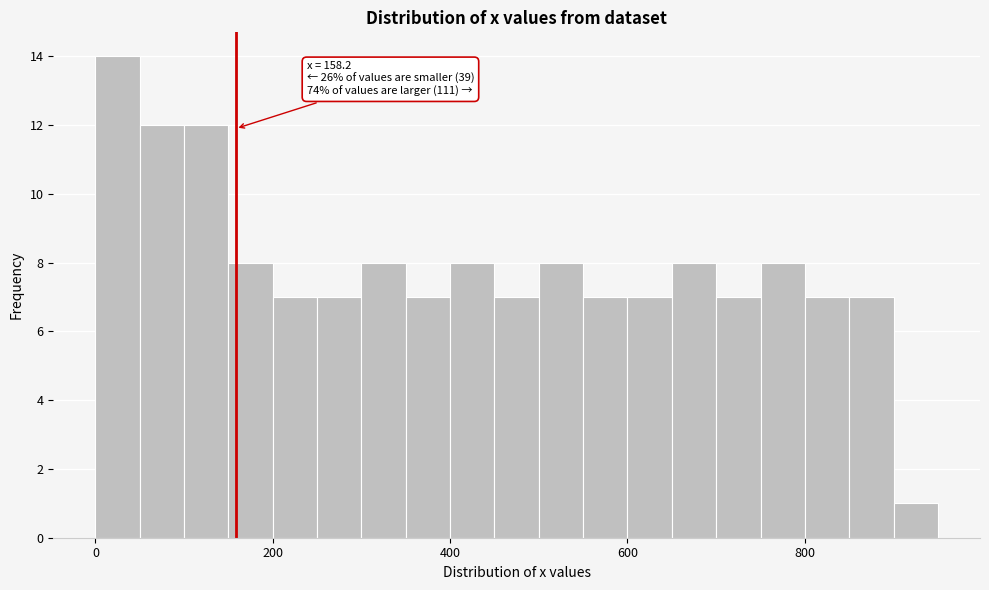

Read against the x-axis, roughly where is the centre of the tallest bar?

20